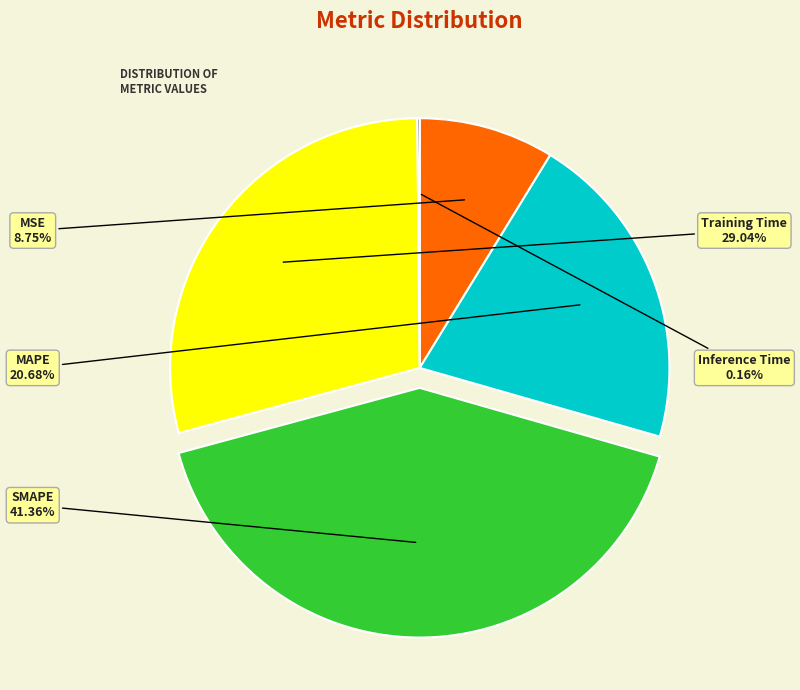

What percentage is the MAPE slice, to the nearest percent?

21%